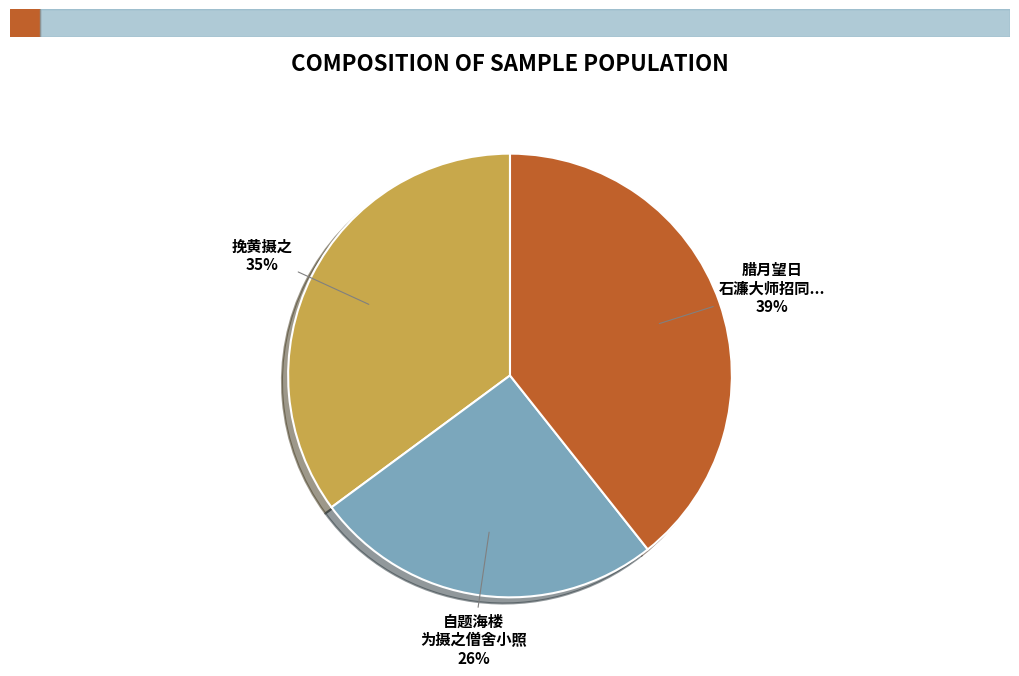

Combined, do 挽黄摄之 and 腊月望日 石濂大师招同... account for over 50%?

Yes